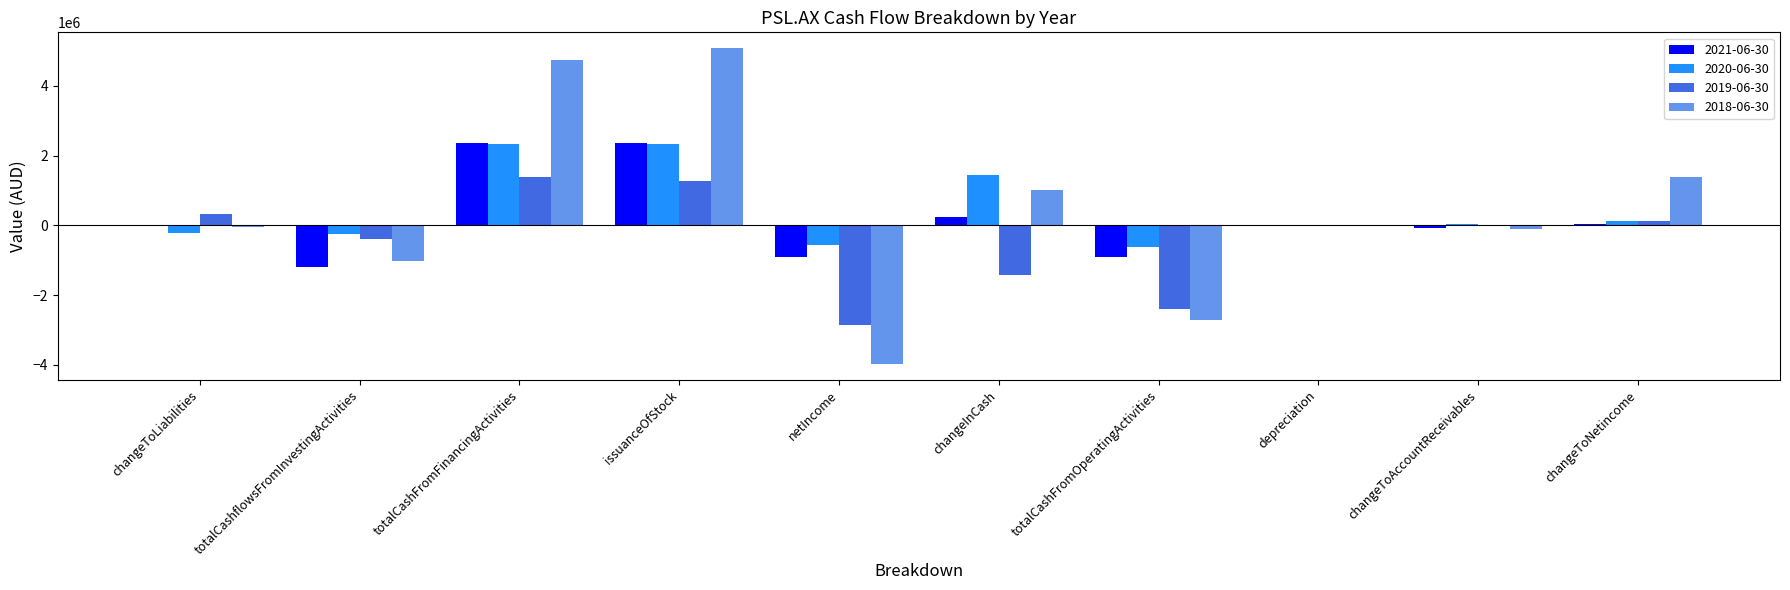

What is the sum of all 2019-06-30 values?

-3981063